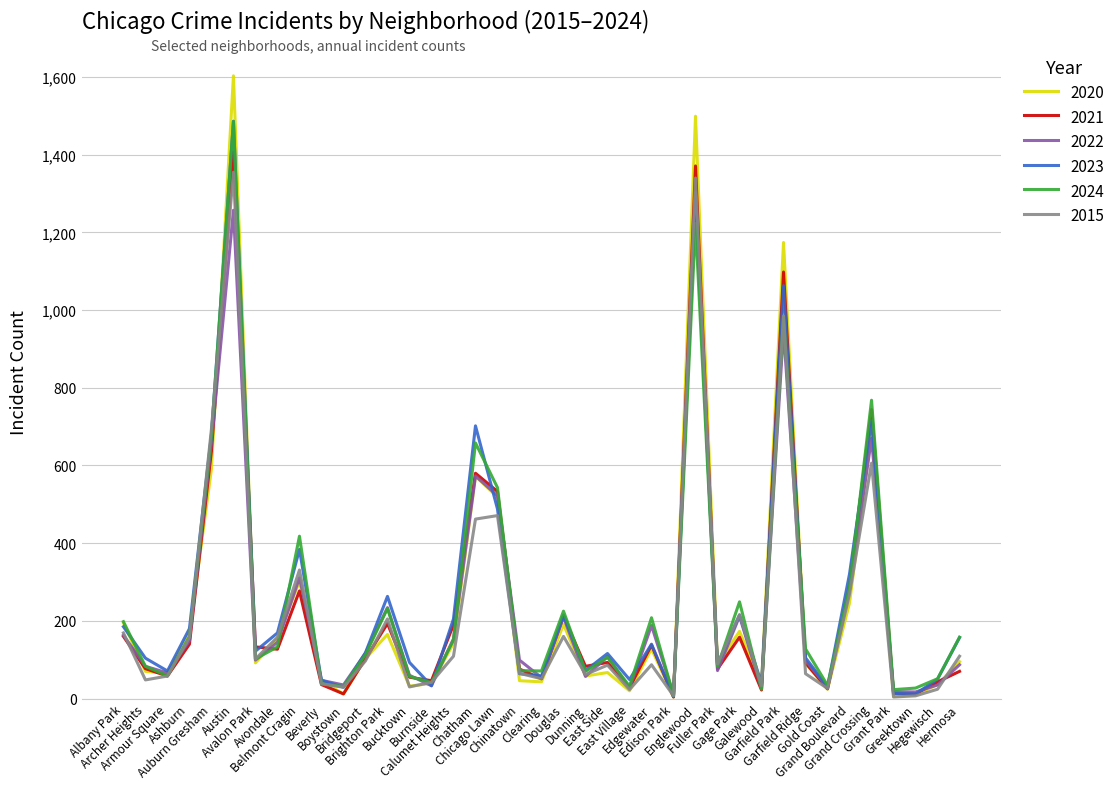

Which series ends up on top after the final intersection of 2015 and 2020?

2015